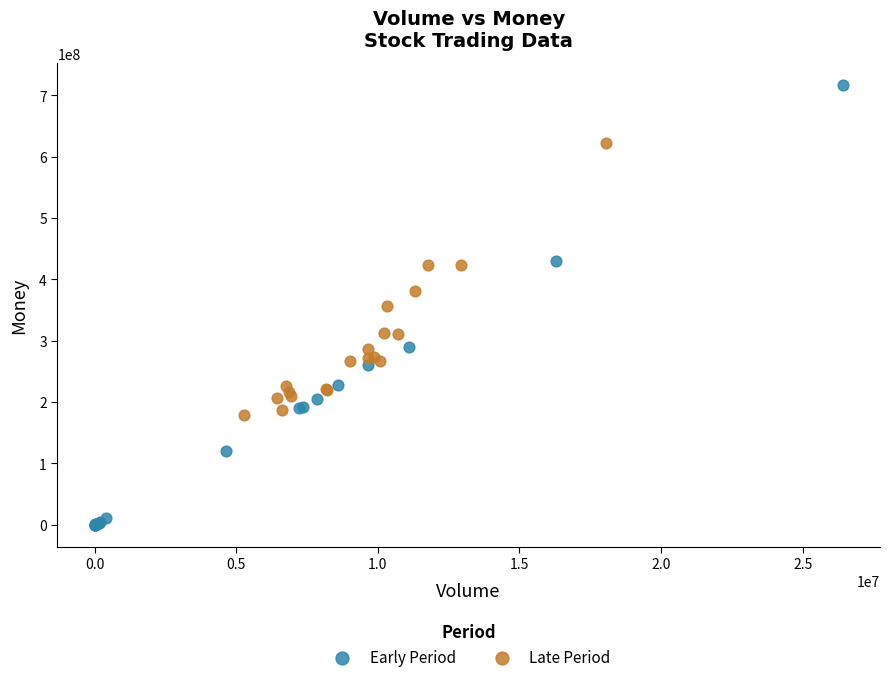

Which series reaches the minimum Y coordinate?

Early Period